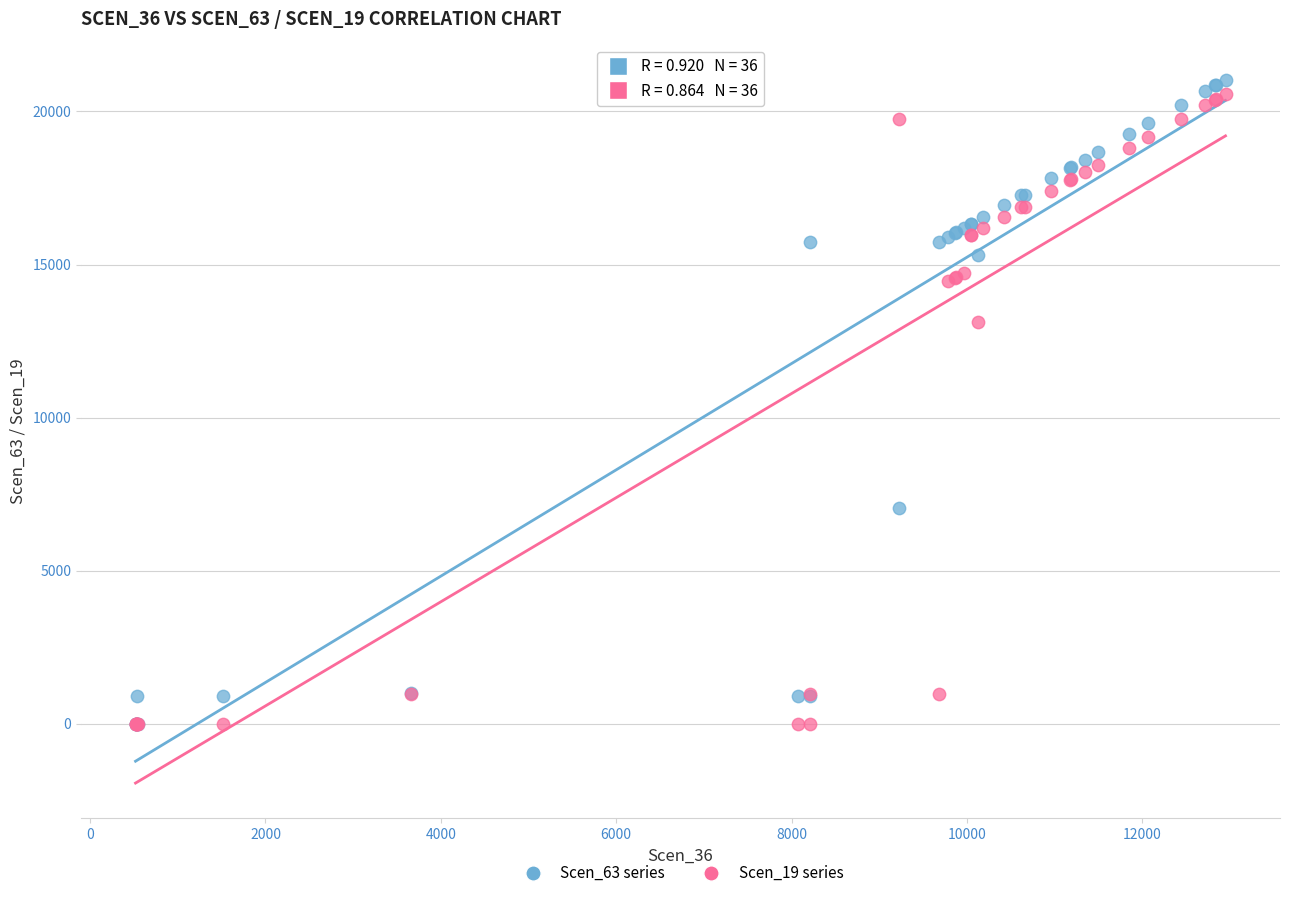

Across all series, what Y value is closest to 10520?

13112.0